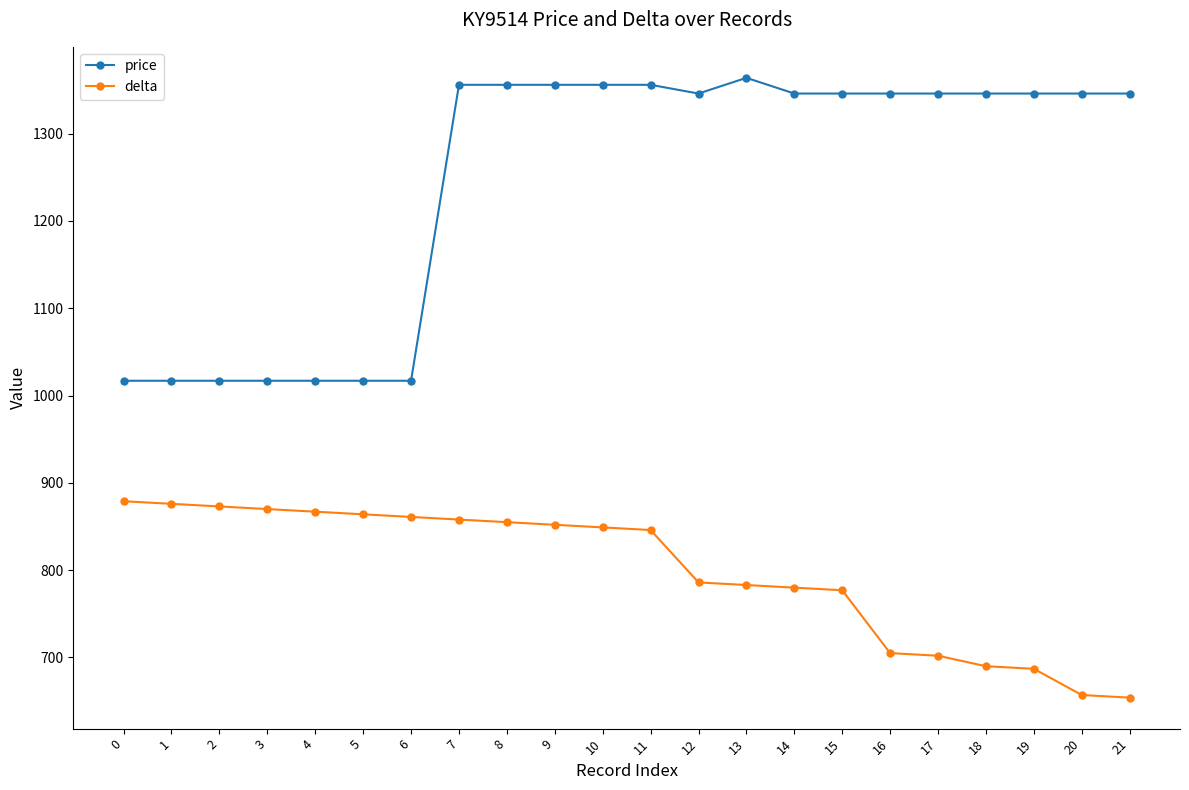

True or false: price has more than 0 points higher than both neighbors.

True